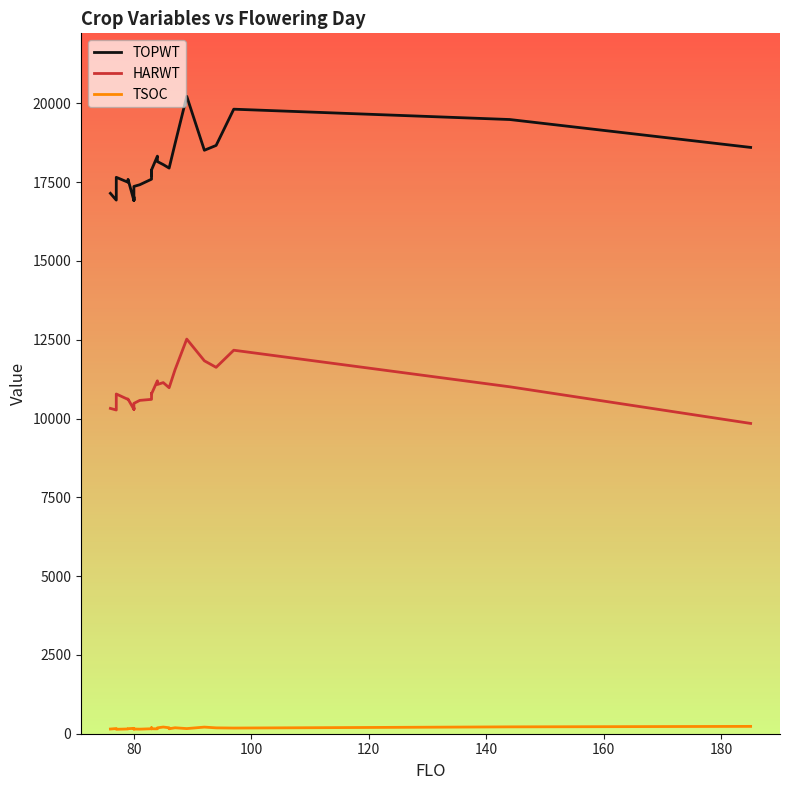

What are all the series names shown in the legend?

TOPWT, HARWT, TSOC